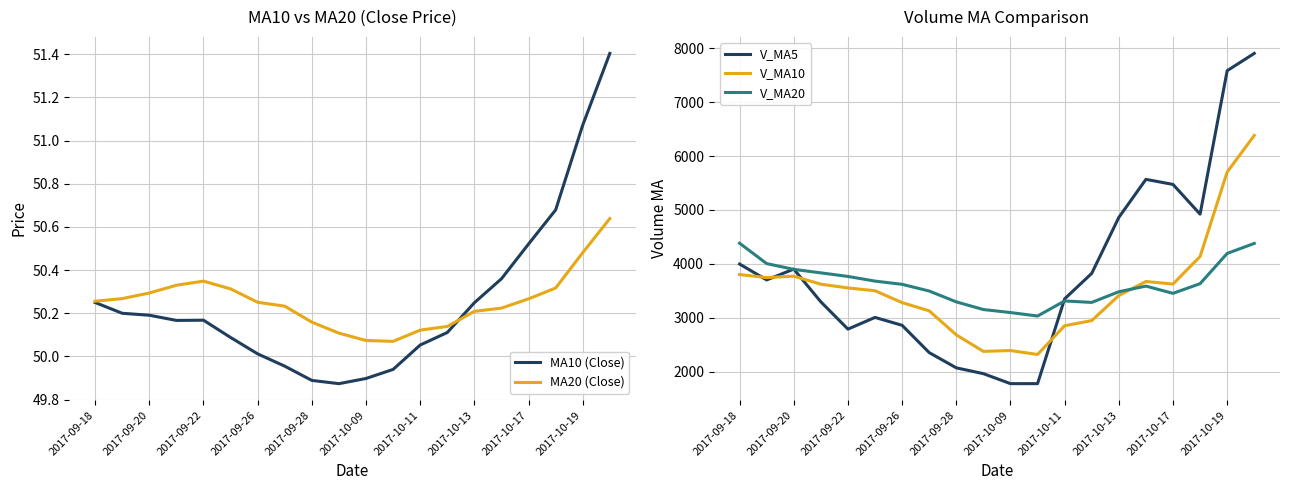

What is the sum of all MA10 (Close) values?

1005.1